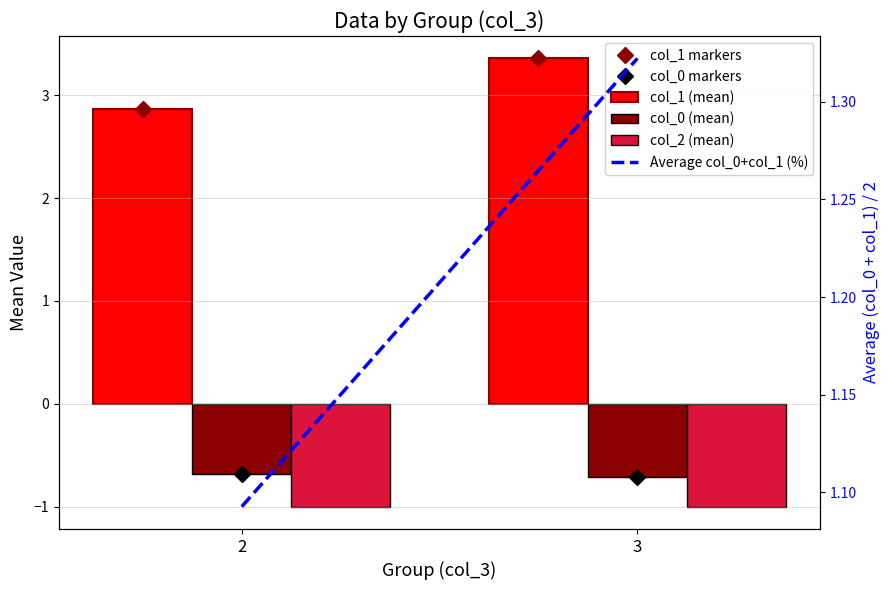

Between 2 and 3, which series saw the biggest shift?

col_1 markers